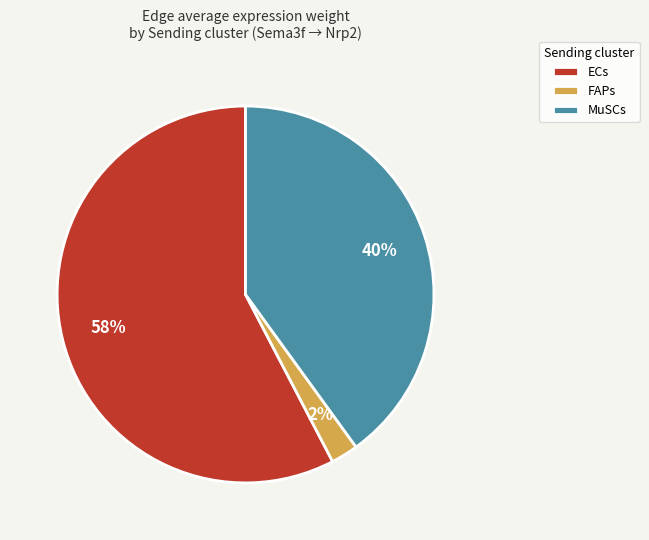

What percentage is the FAPs slice, to the nearest percent?

2%